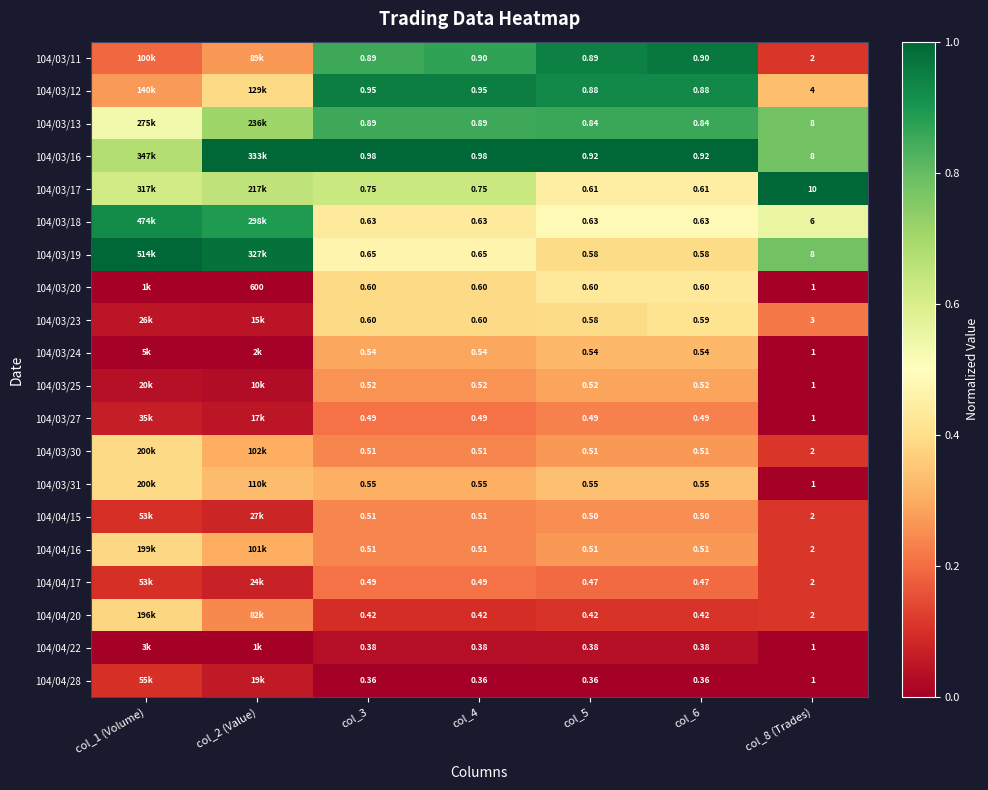

Is the value of 104/03/12 at col_8 (Trades) greater than the value of 104/03/20 at col_6?

Yes